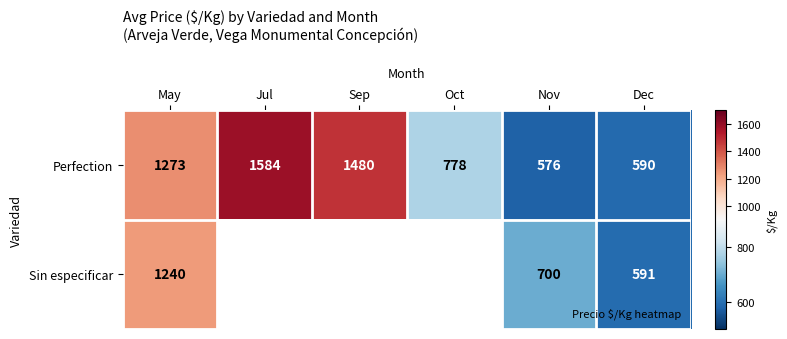

Is the value of Perfection at Sep greater than the value of Sin especificar at Sep?

No